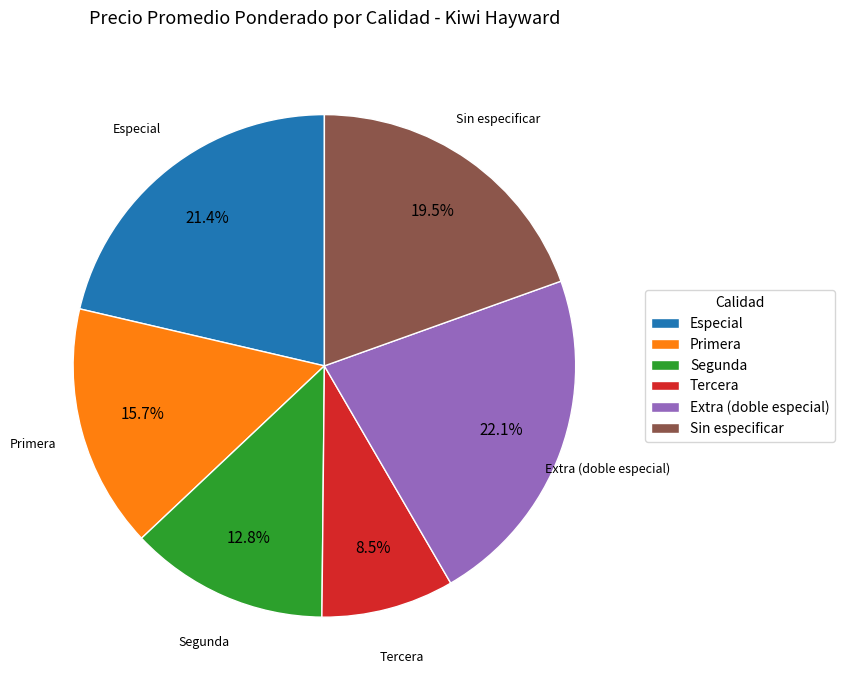

Rank the categories by value from highest to lowest.

Extra (doble especial), Especial, Sin especificar, Primera, Segunda, Tercera